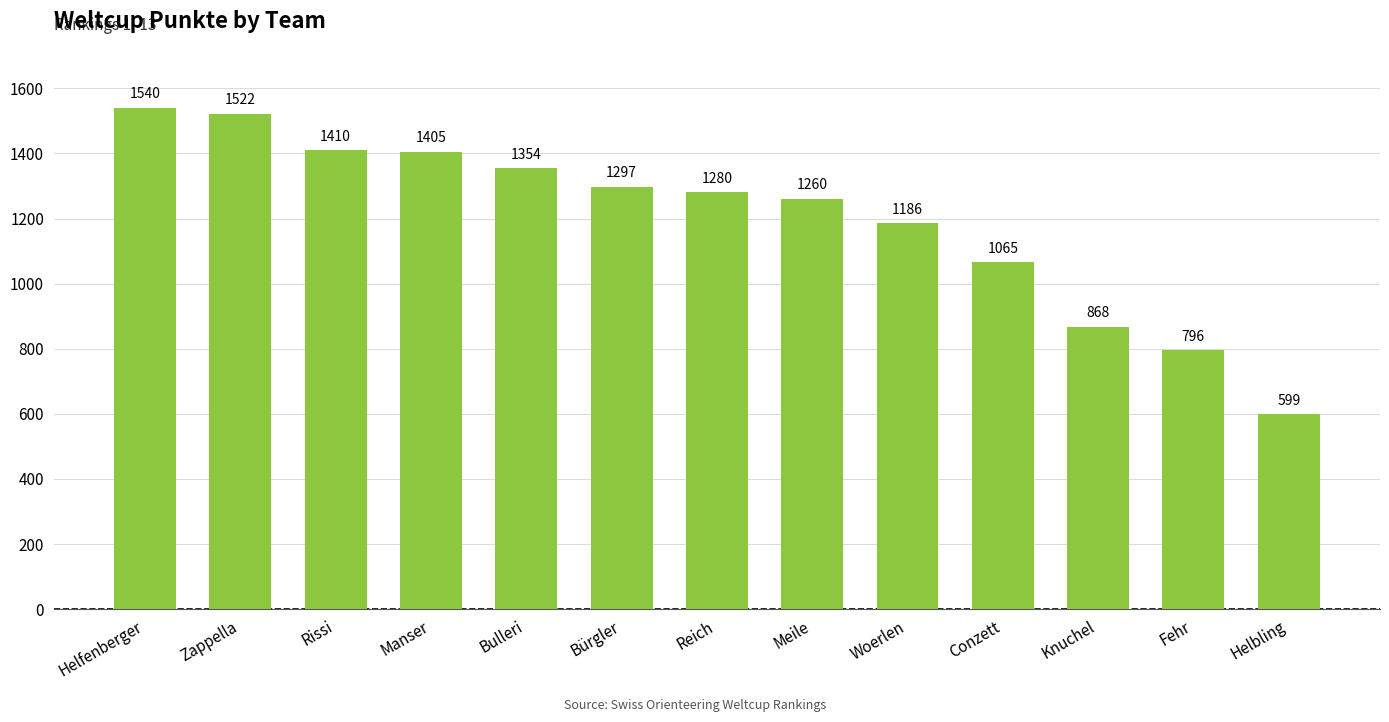

What is the maximum value shown in the chart?

1540